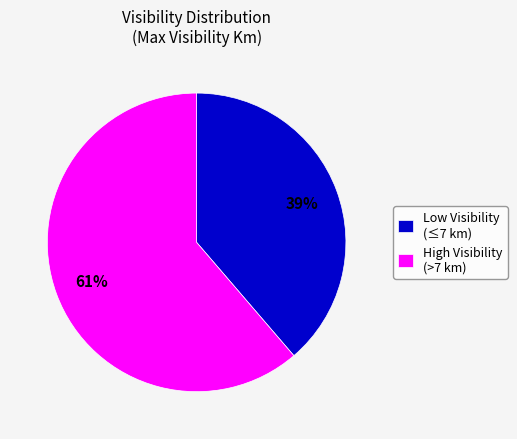

To the nearest percent, what is the combined percentage of Low Visibility (≤7 km) and High Visibility (>7 km)?

100%